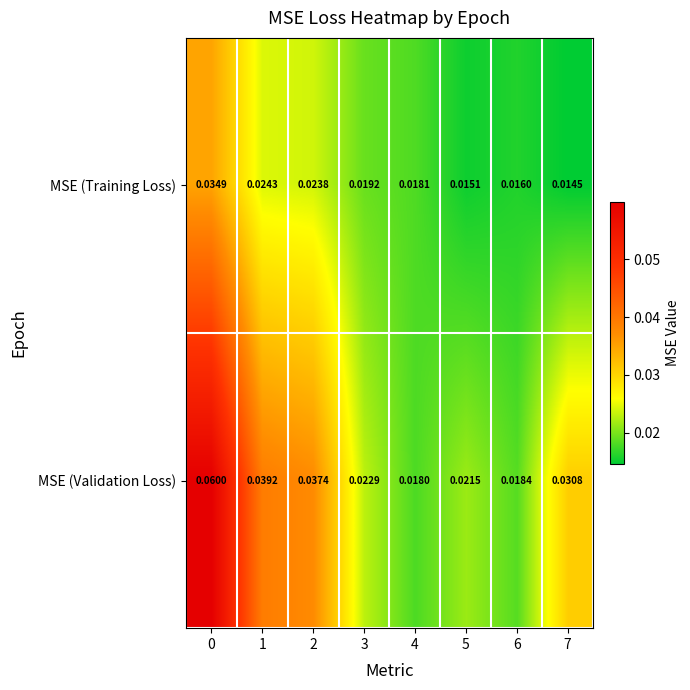

Which series has the largest range (max minus min)?

MSE (Validation Loss)